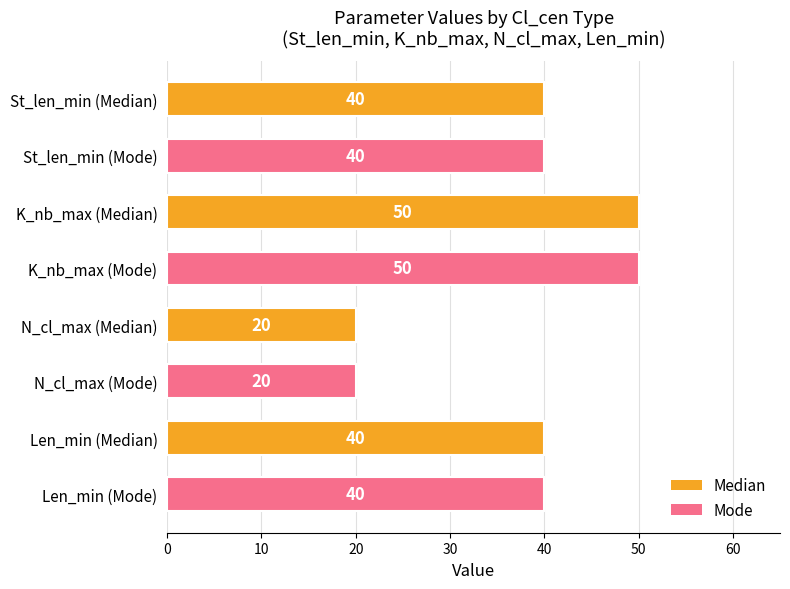

Is it true that the value at K_nb_max (Mode) is 81?

False